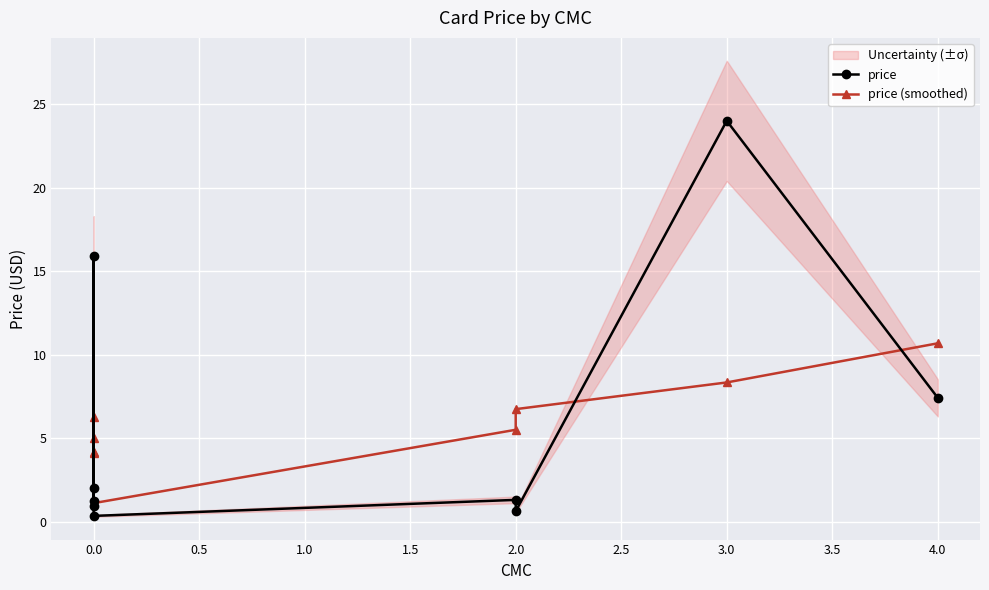

Between 0.0 and 3.0, which is larger?

3.0